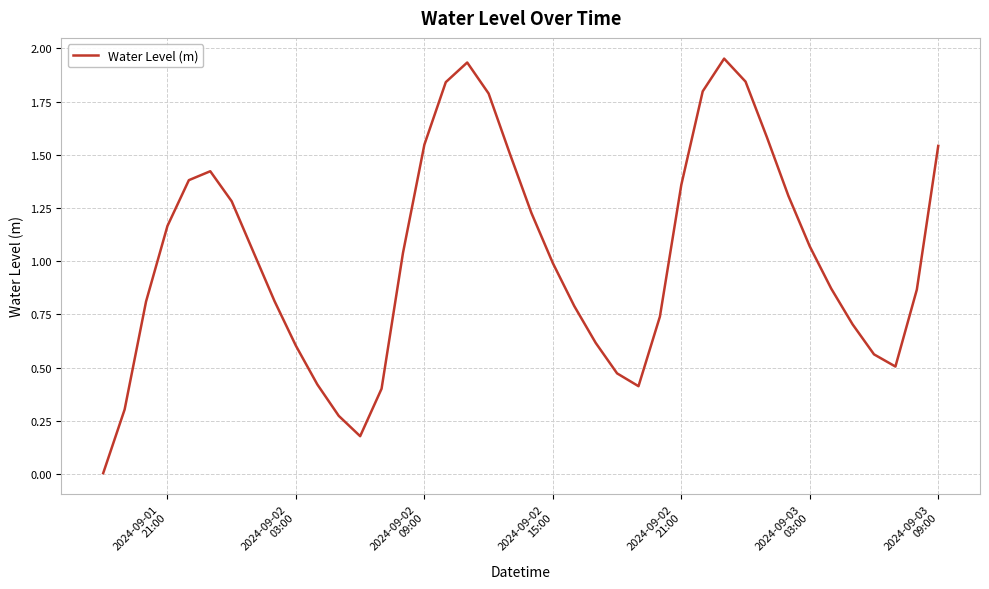

Does the chart display data point markers on the line(s)?

No